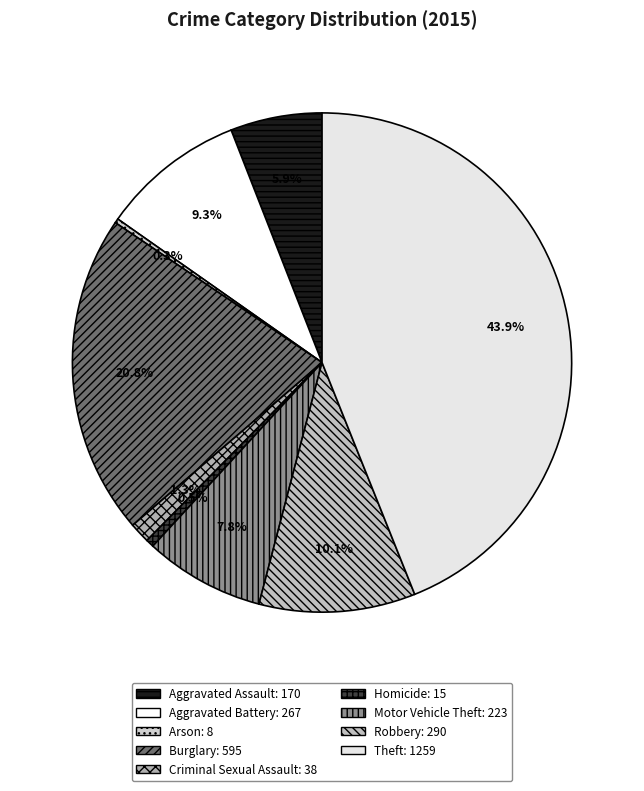

To the nearest percent, what percentage of the pie is Aggravated Battery?

9%